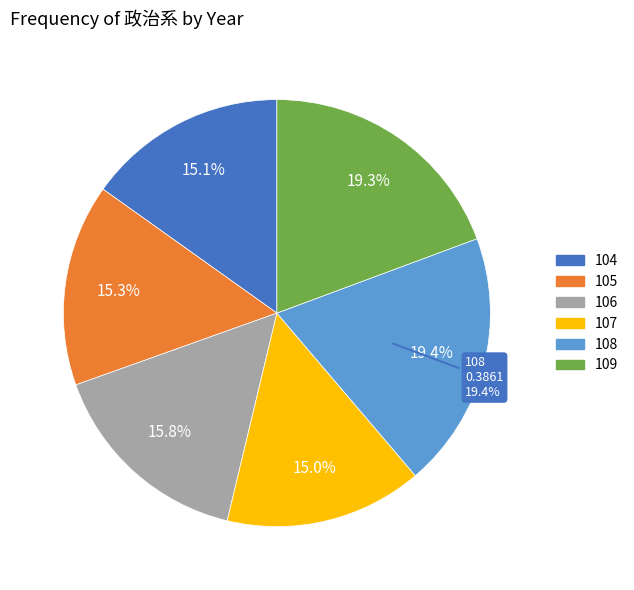

Is there a majority slice in this chart?

No